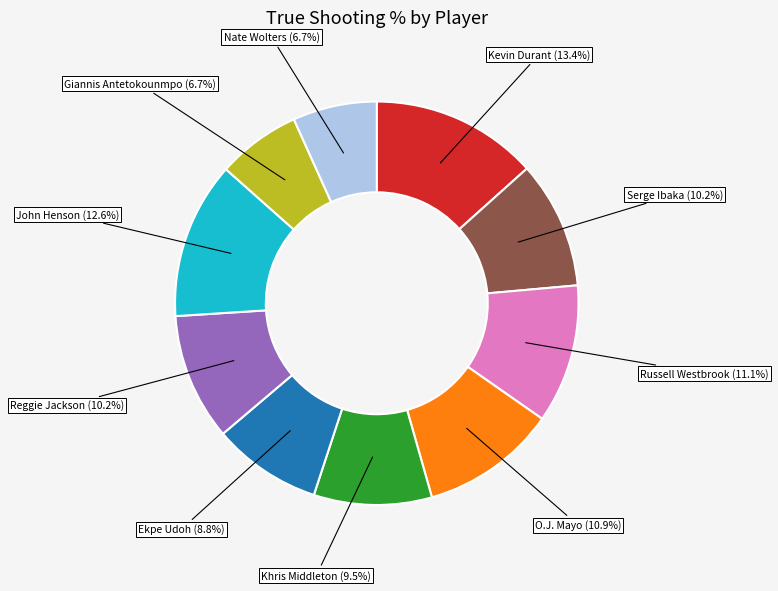

Is there any slice that represents more than half of the pie?

No